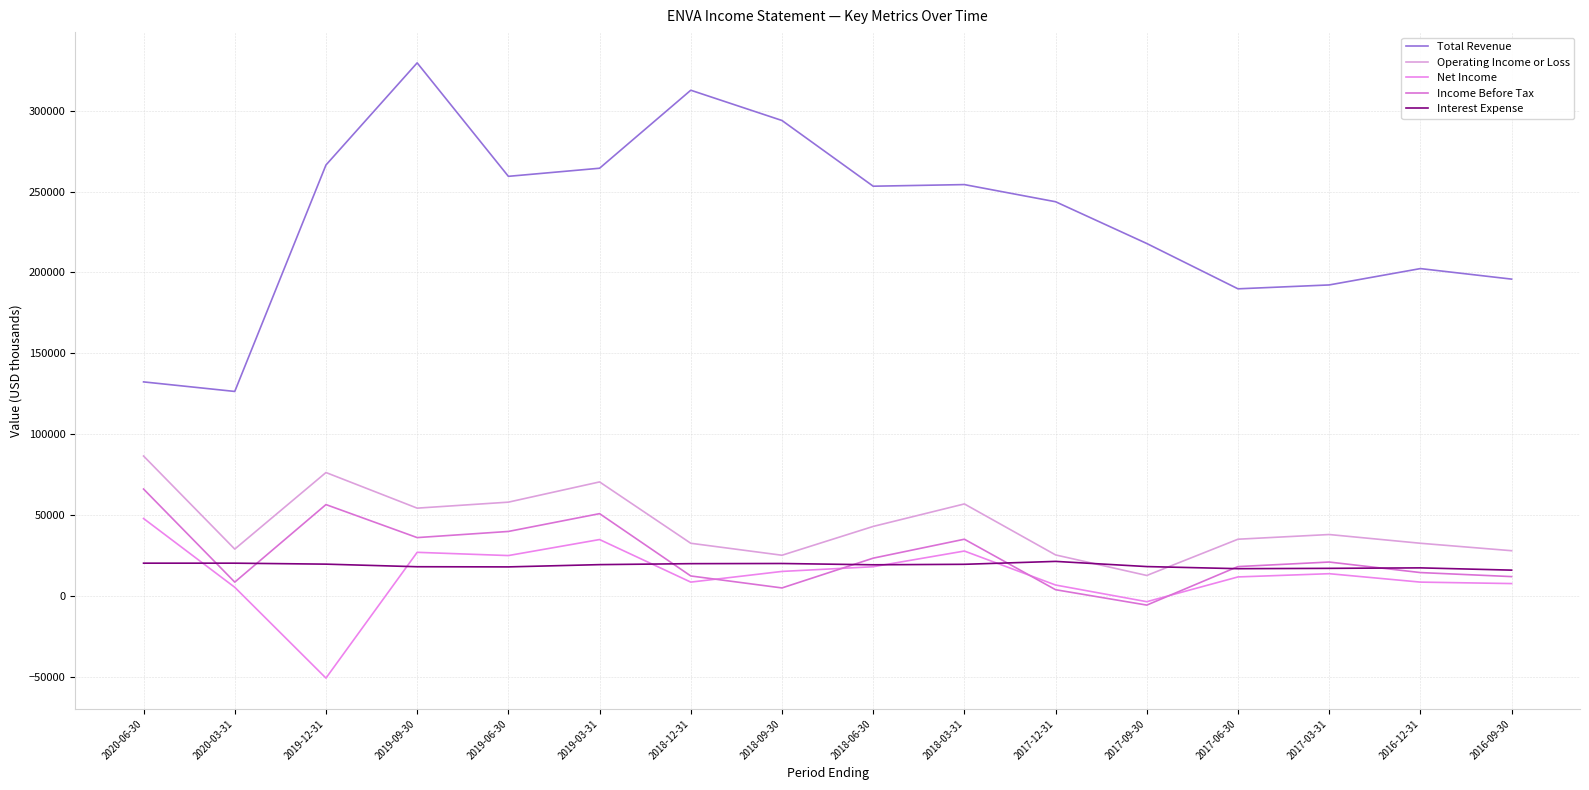

What is the value of the Income Before Tax point at the 7th from the left?

12500